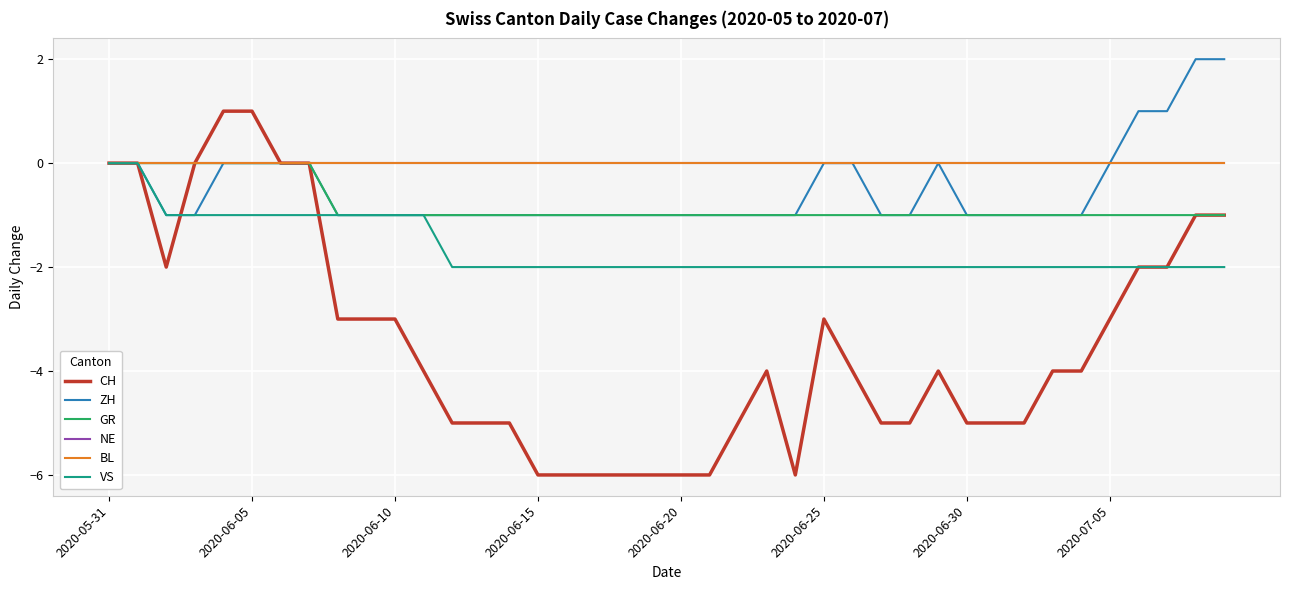

Is this an area chart (filled region under the line)?

No